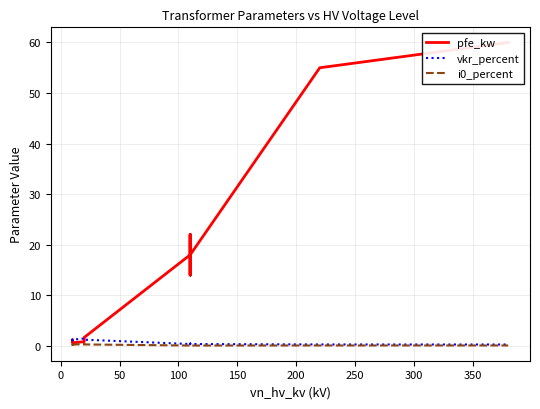

The value of i0_percent at 250 is 0.1. True or false?

True